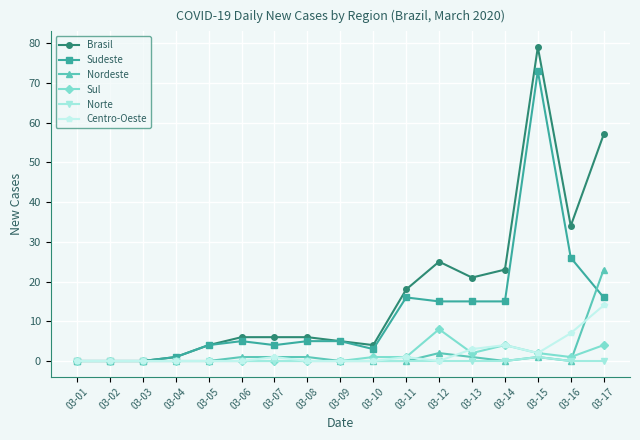

At which category is the sum across all series the highest?

03-15